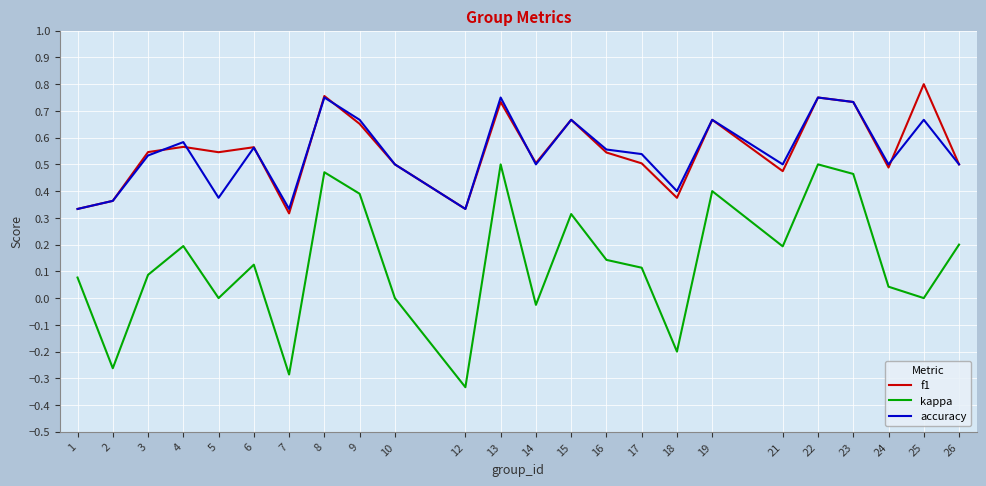

What is the total value across all series at 16?

1.2